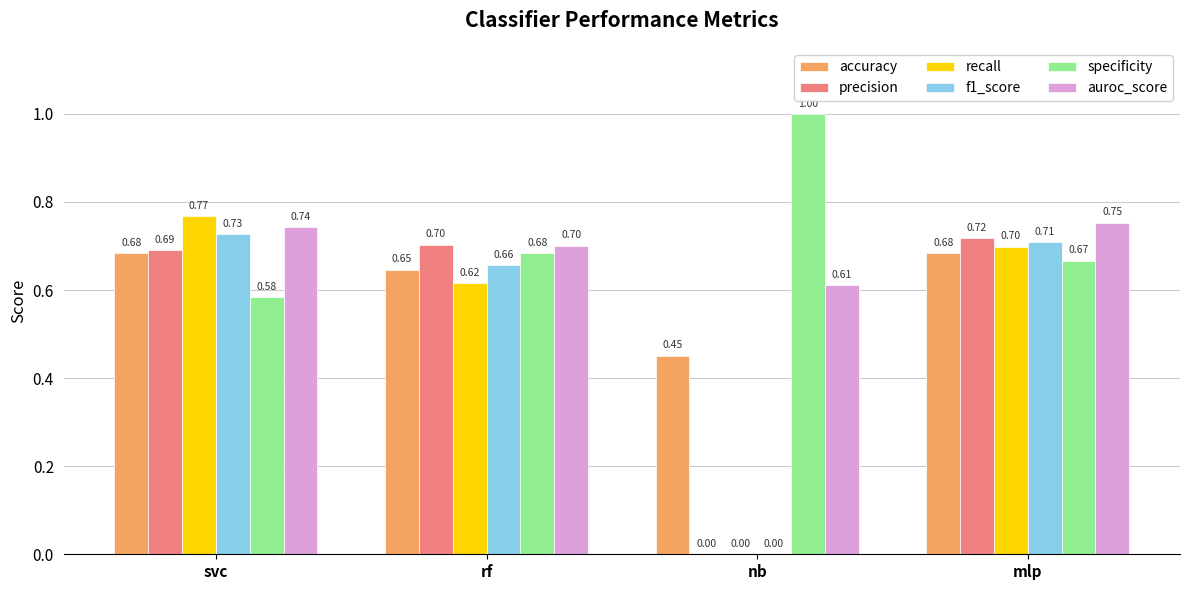

What is the total value across all series at svc?

4.2